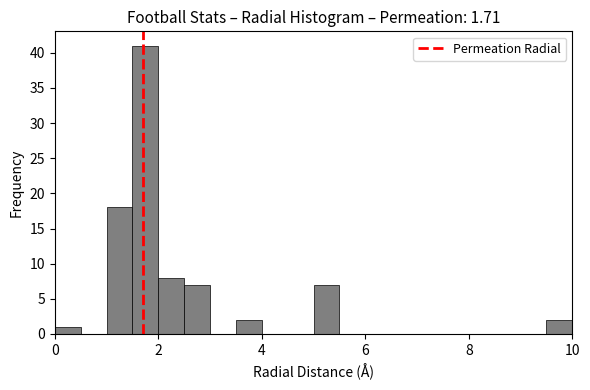

Around what value on the x-axis is the tallest bar? Give the approximate position of its centre, as read against the axis.

1.8